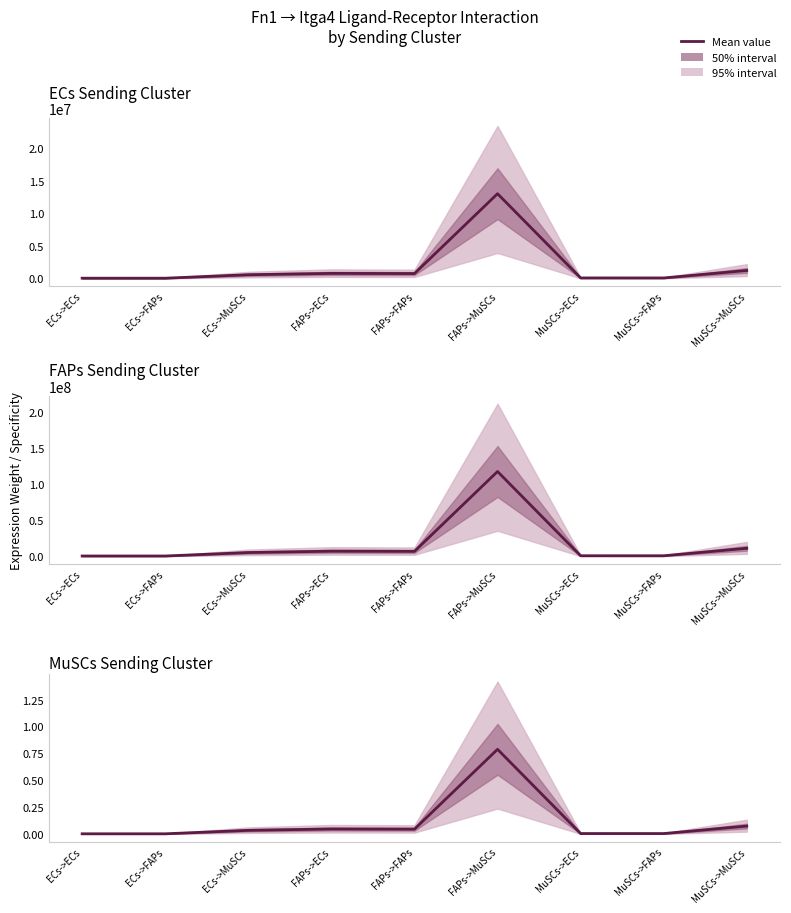

How many categories are shown in the chart?

9